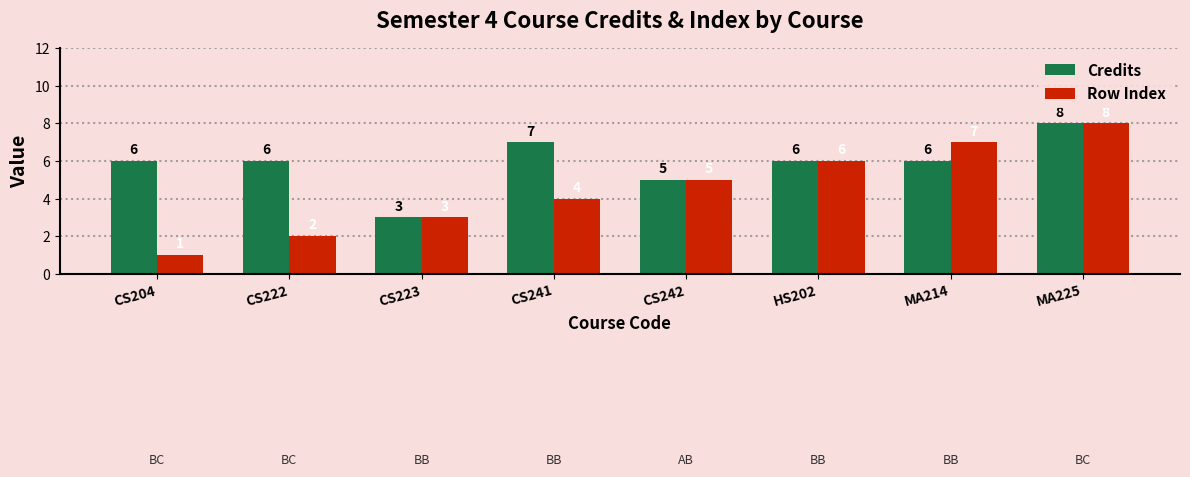

Are the bars horizontal?

No